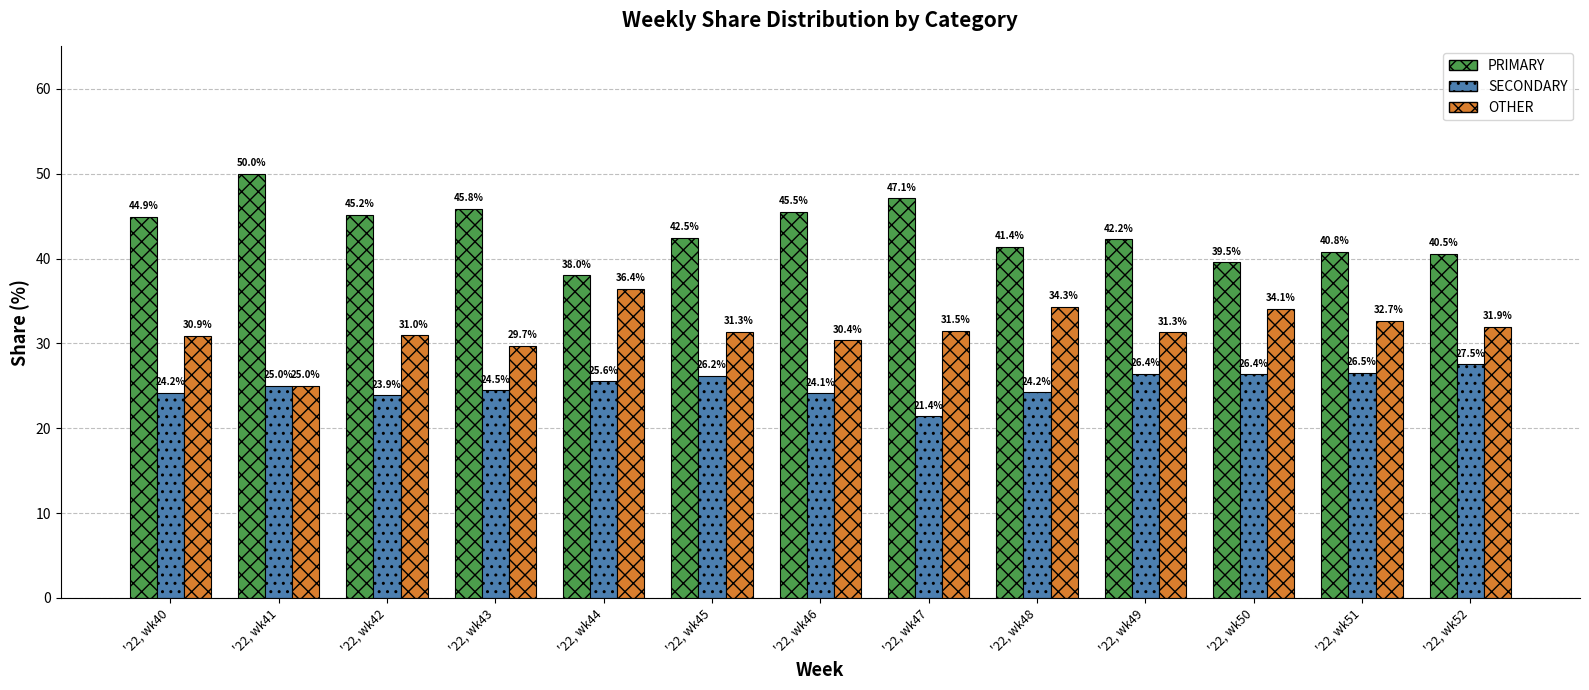

How many data points in SECONDARY are less than 25?

6